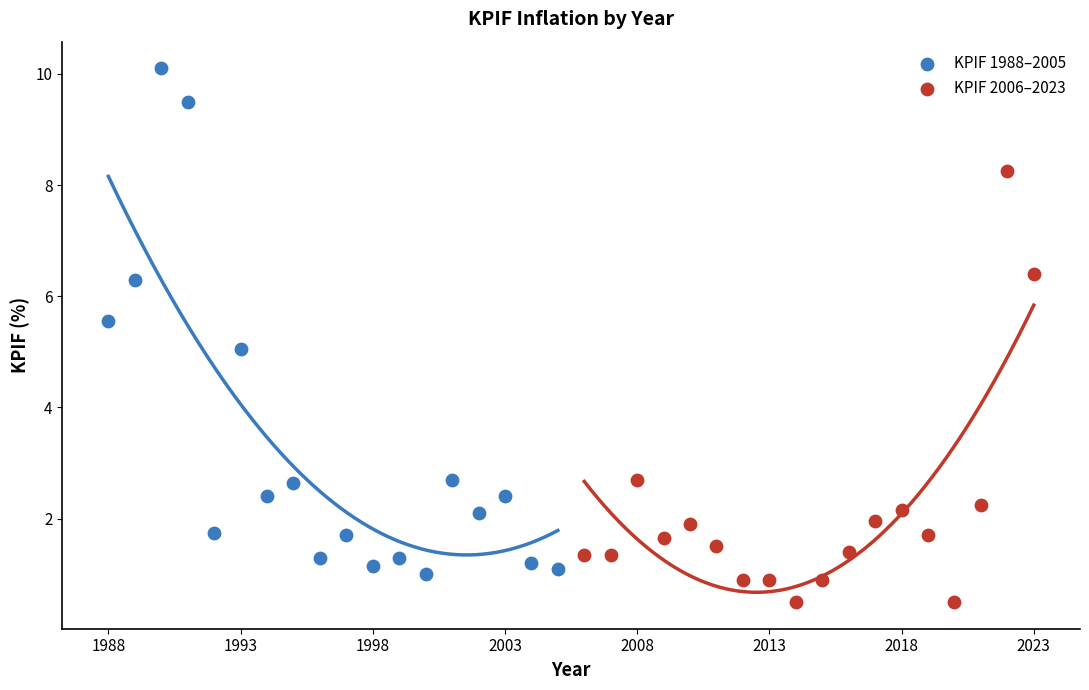

Which series reaches the minimum Y coordinate?

KPIF 2006–2023